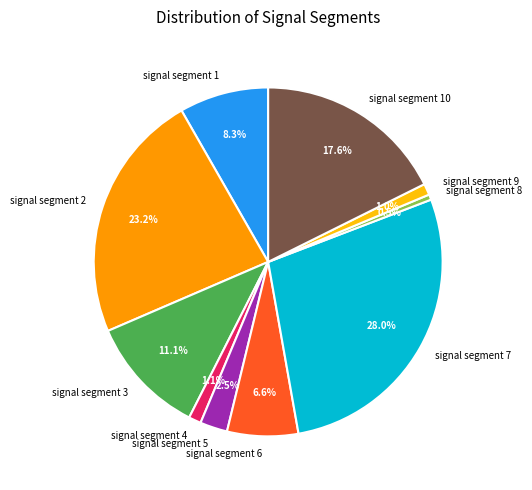

Do signal segment 10 and signal segment 2 together represent more than half of the pie?

No